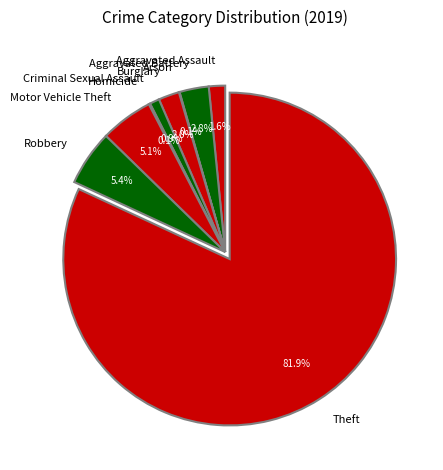

True or false: Robbery accounts for 5% of the total.

True